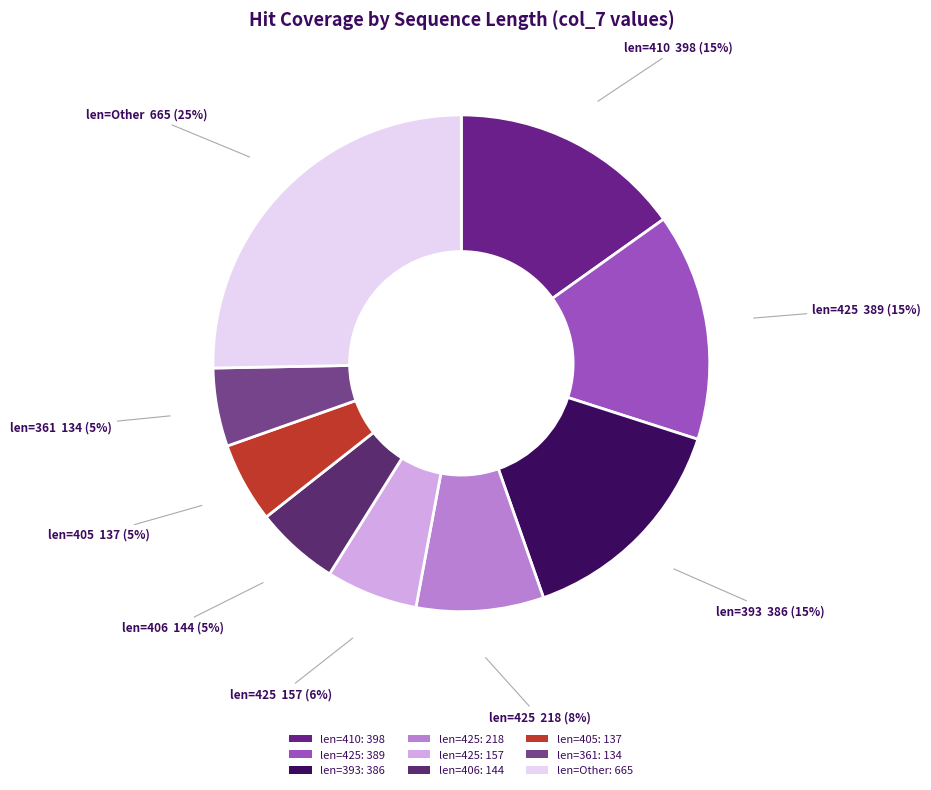

Does any single category account for the majority?

No